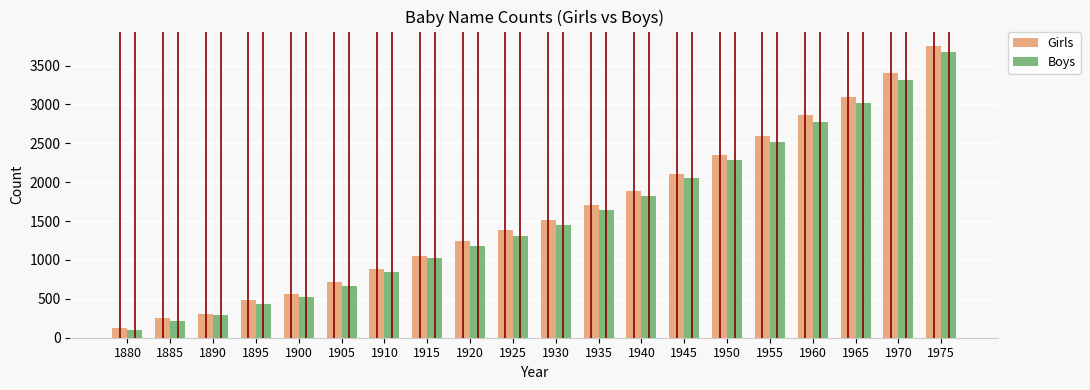

At which label is Girls closest to 1935?

1940